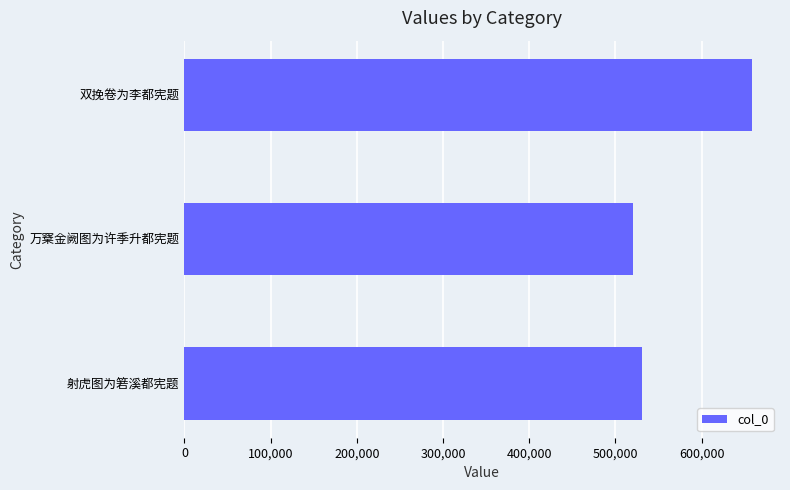

List the labels in order of value, smallest first.

万㮤金阙图为许季升都宪题, 射虎图为箬溪都宪题, 双挽卷为李都宪题